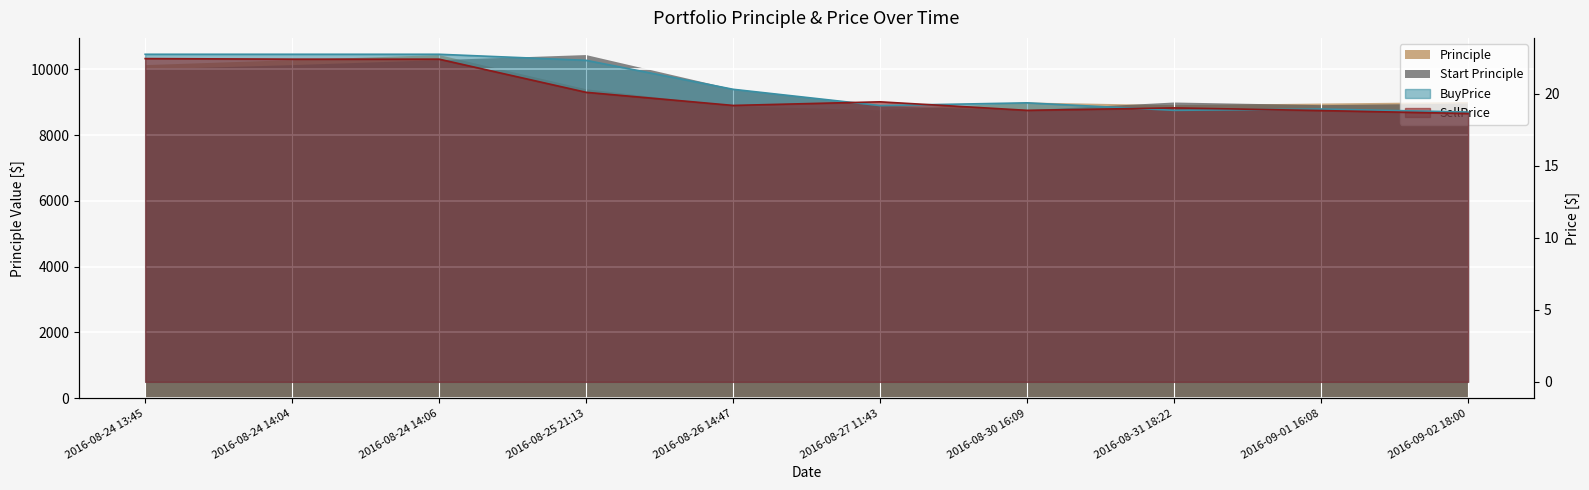

At which label does SellPrice first exceed 19?

2016-08-24 13:45